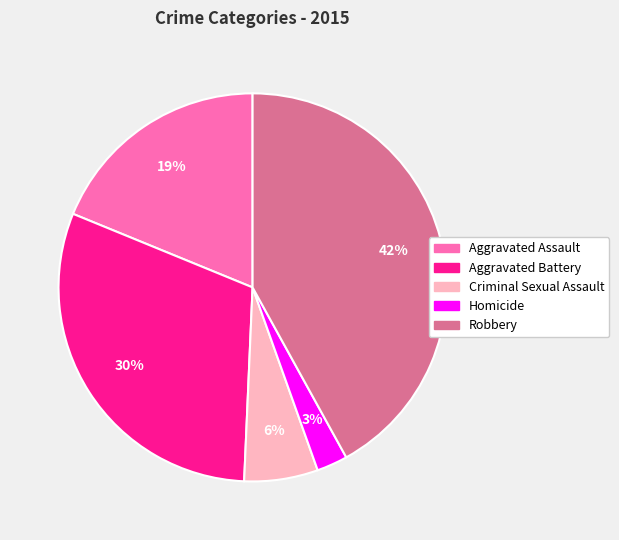

Combined, do Aggravated Battery and Aggravated Assault account for over 50%?

No